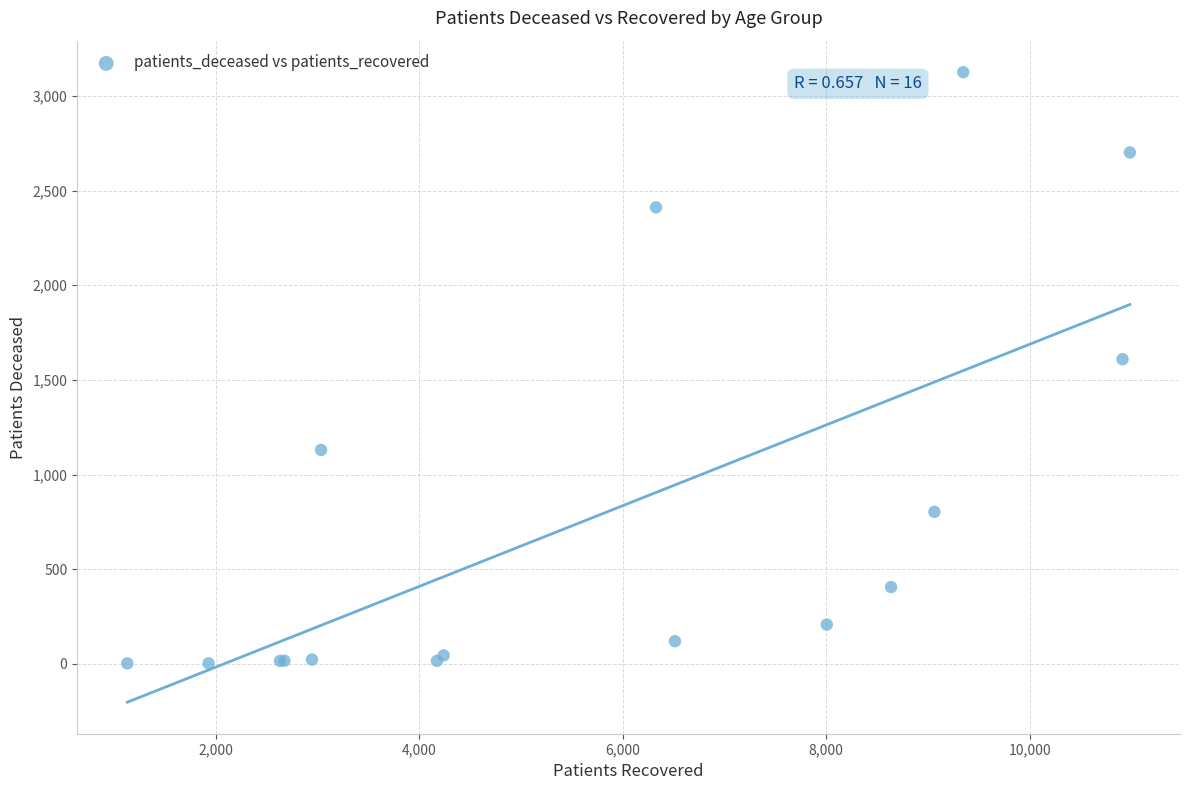

What Y value in the scatter plot is closest to 1564?

1609